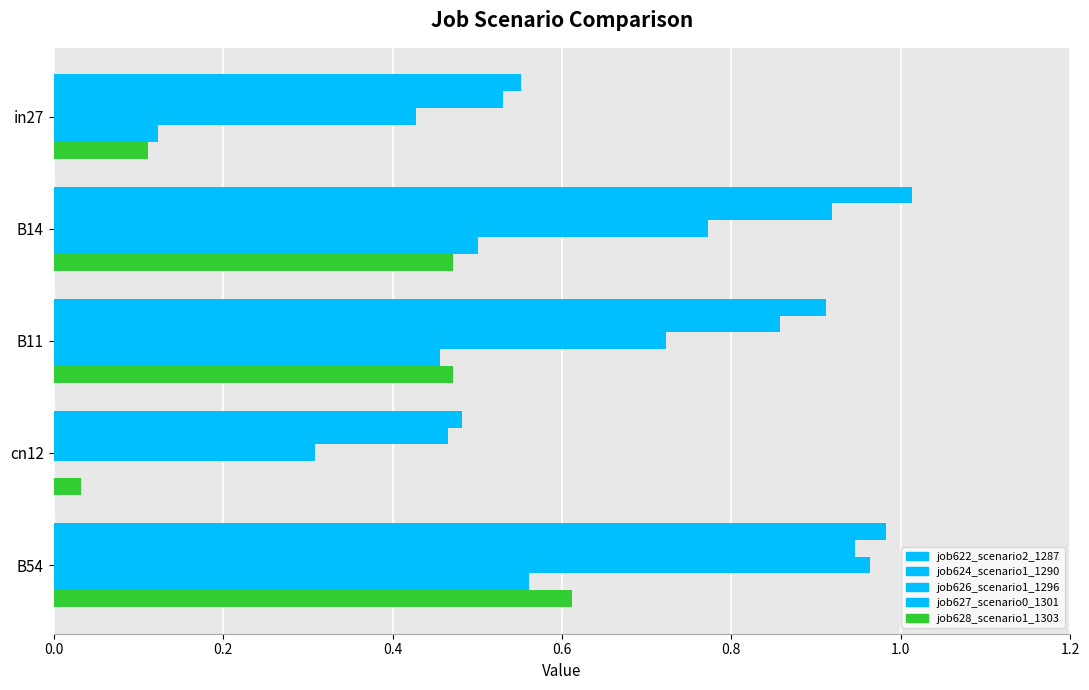

How many distinct data groups are displayed?

5